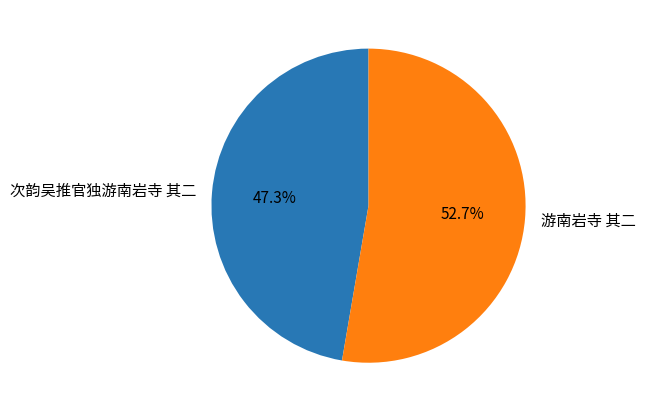

Combined, do 次韵吴推官独游南岩寺 其二 and 游南岩寺 其二 account for over 50%?

Yes